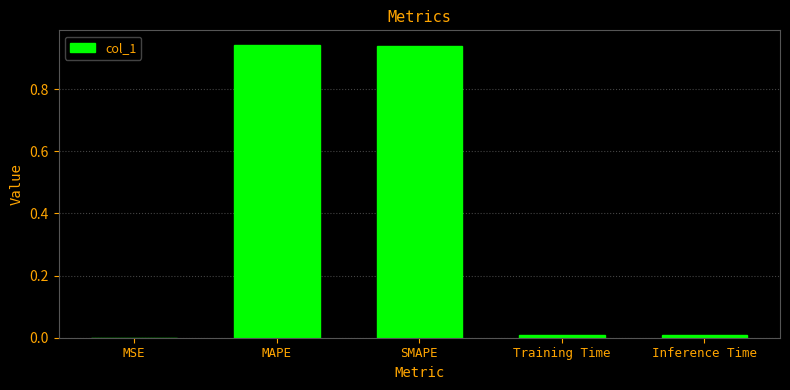

How many data points does each series have?

5